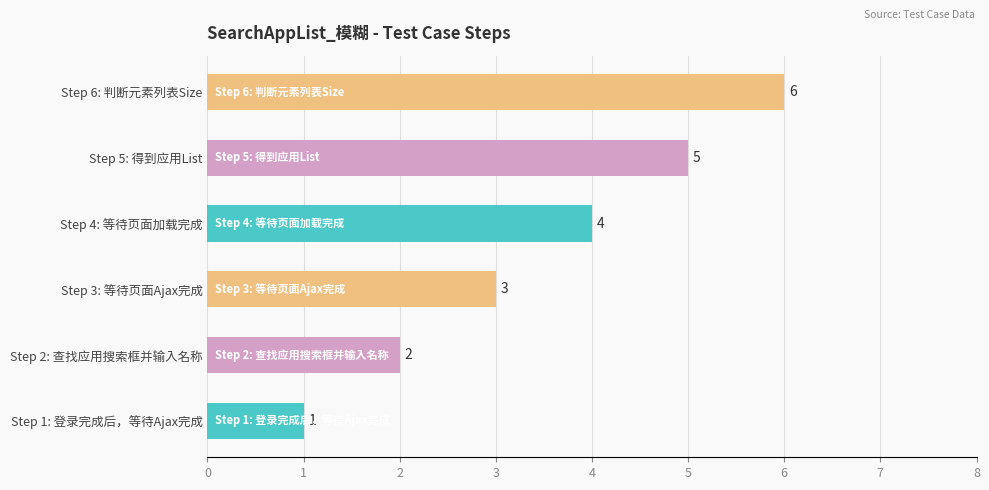

How many values are between 2 and 5?

4